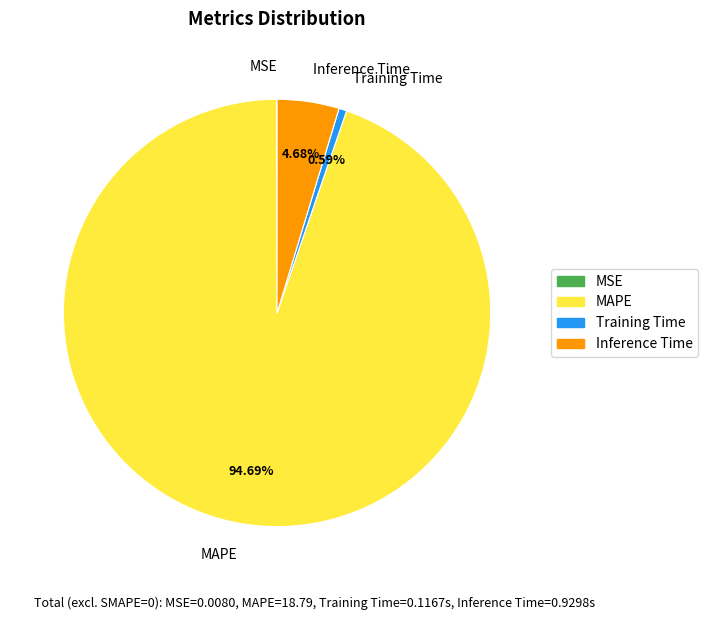

To the nearest percent, what is the difference between the largest and smallest slice percentages?

95%